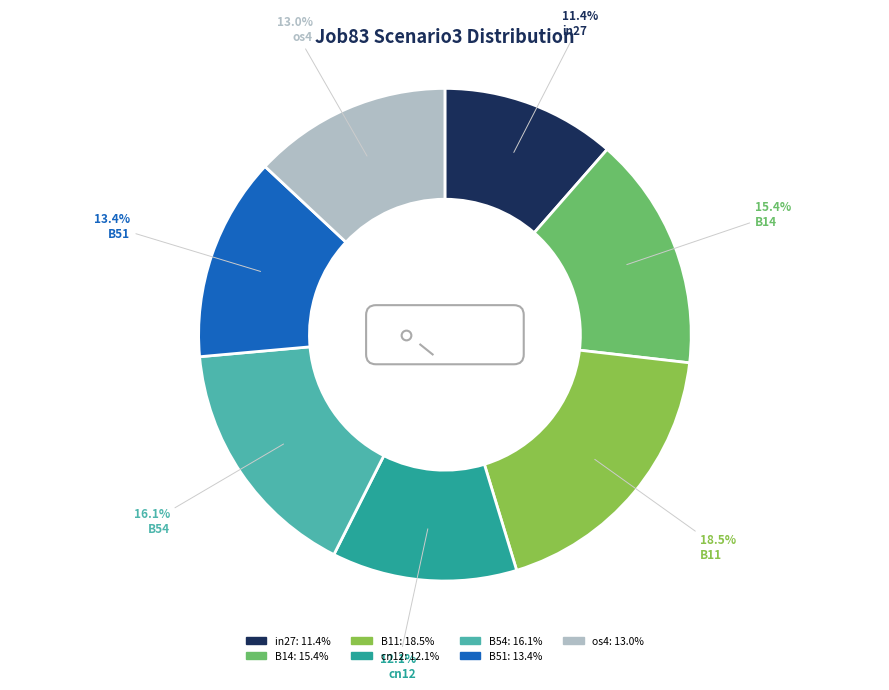

Is it true that B51 is 27% of the pie?

False